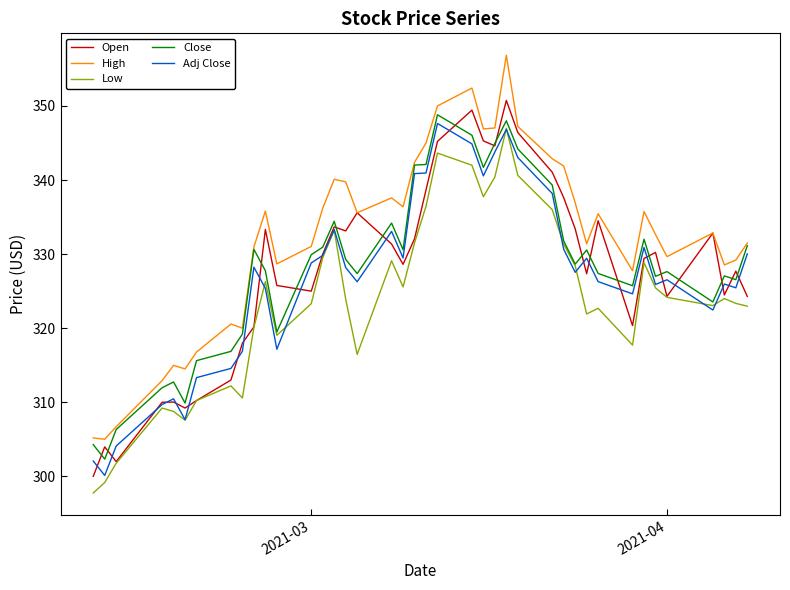

List the series in order of their peak value, lowest first.

Low, Adj Close, Close, Open, High